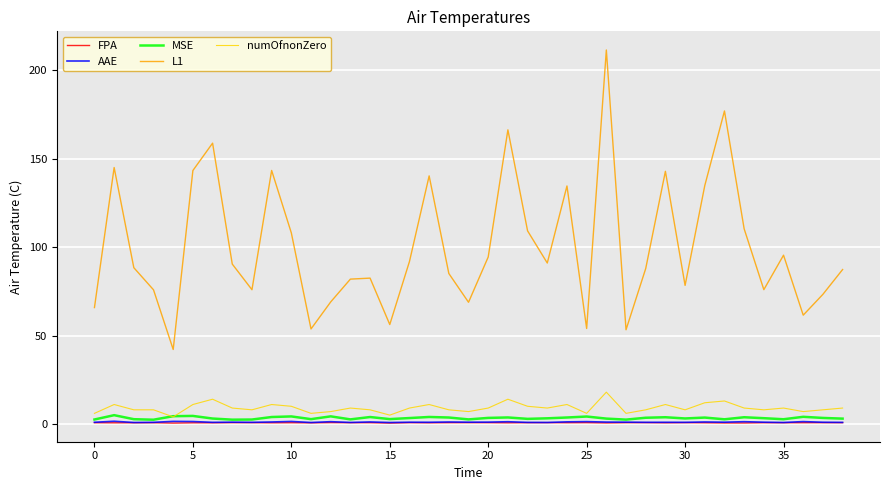

Which series has the largest range (max minus min)?

L1